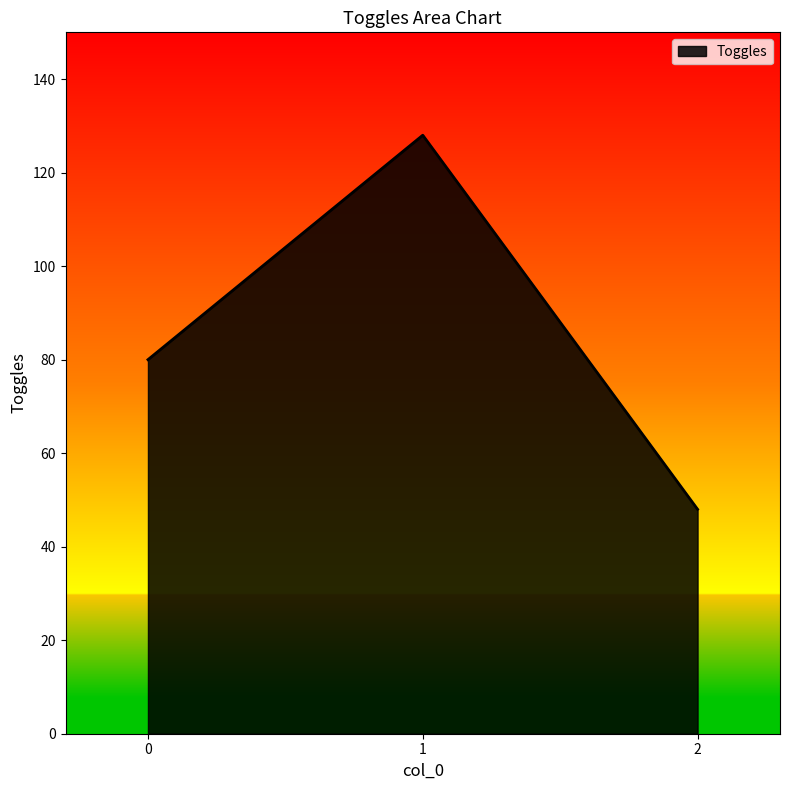

List the labels in order of value, largest first.

1, 0, 2